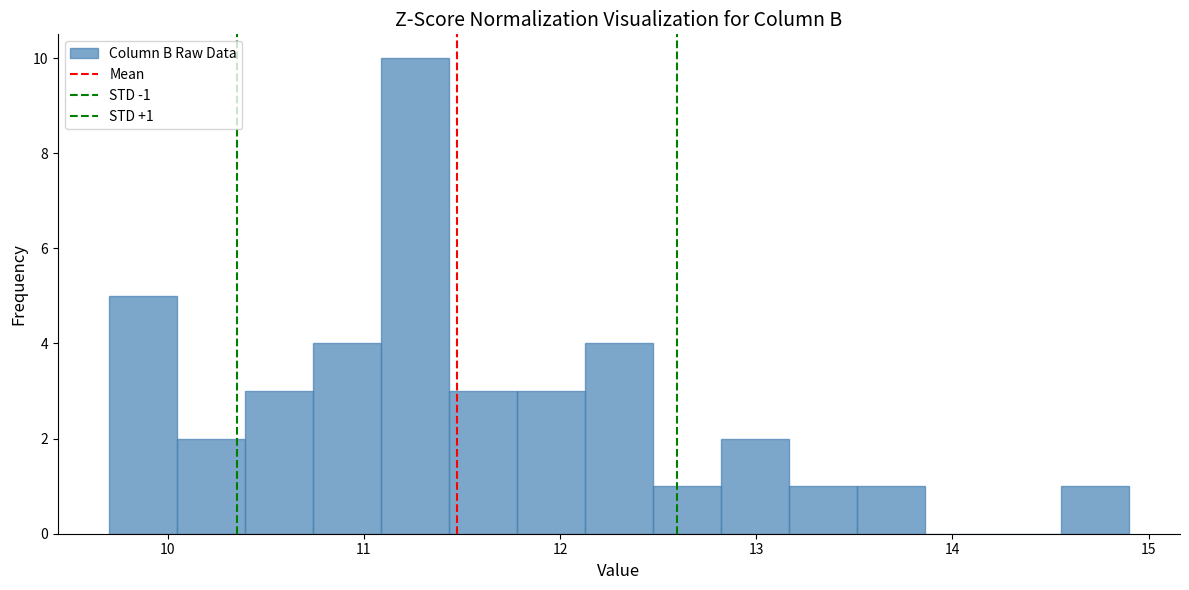

Read against the x-axis, roughly where is the centre of the tallest bar?

11.3